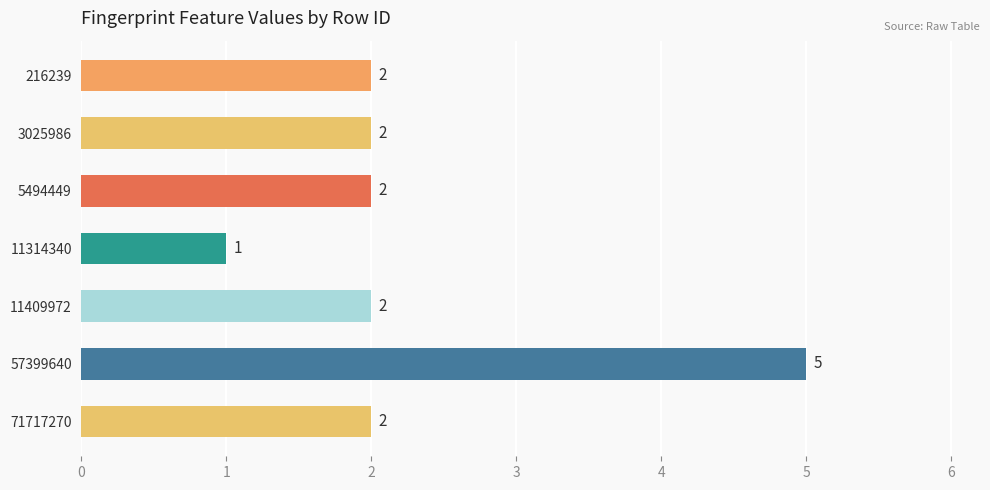

At which category does the chart reach its peak across all series?

57399640